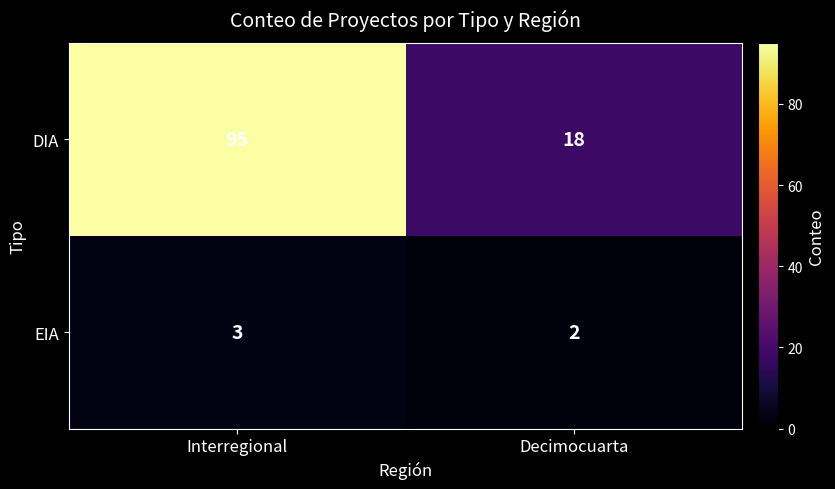

The EIA series shows 3 at Interregional. True or false?

True